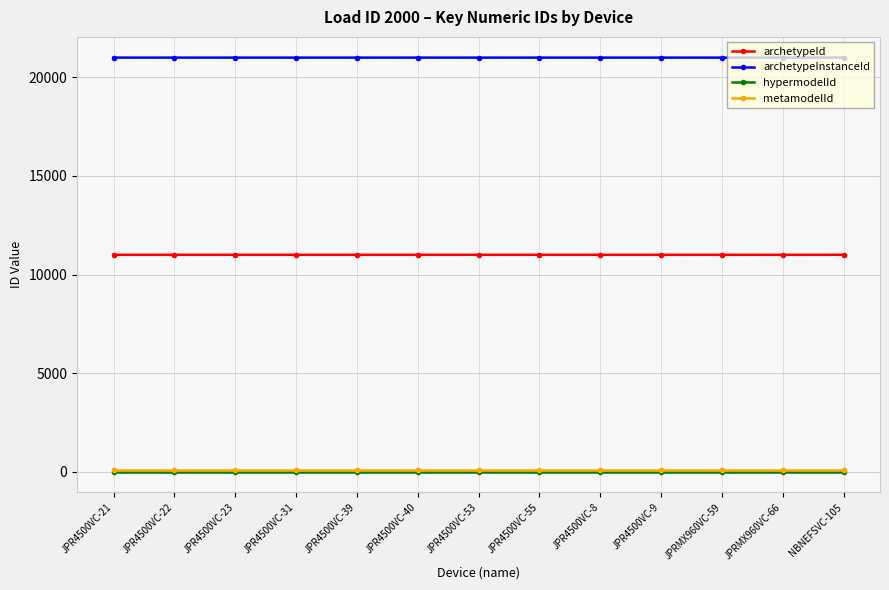

What is the maximum value for archetypeInstanceId?

21003